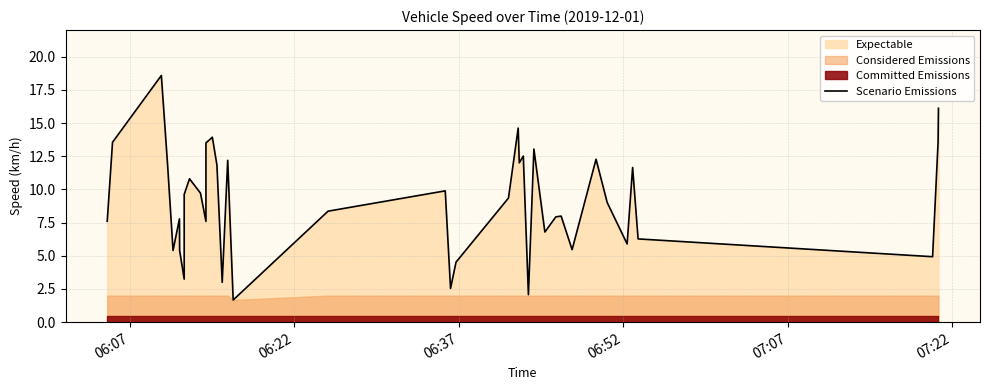

Count the number of values greater than 9.

21